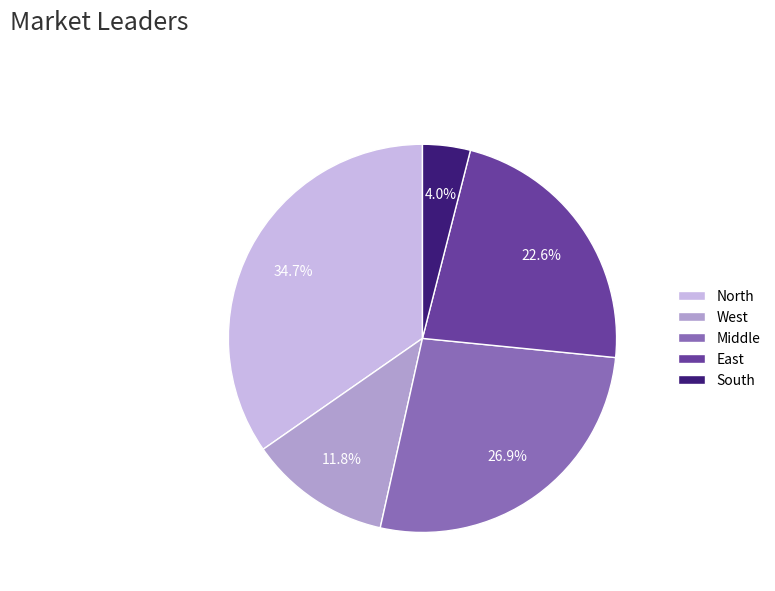

Does any single category account for the majority?

No